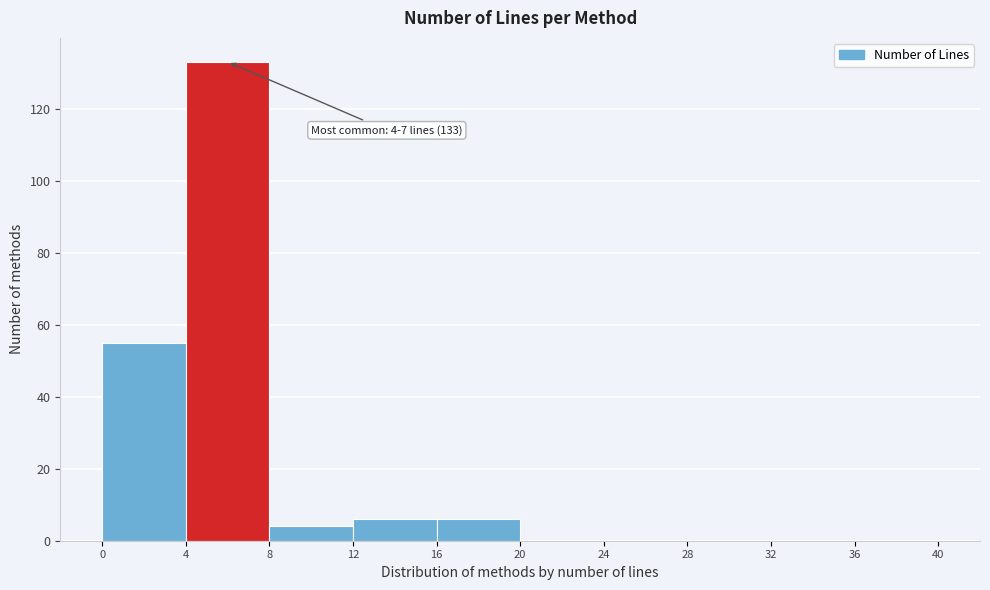

Over which range of the x-axis is the bar tallest?

4 to 8